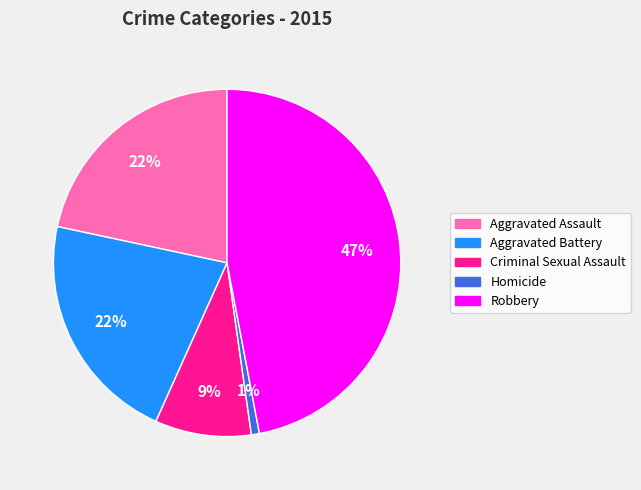

Is there a majority slice in this chart?

No